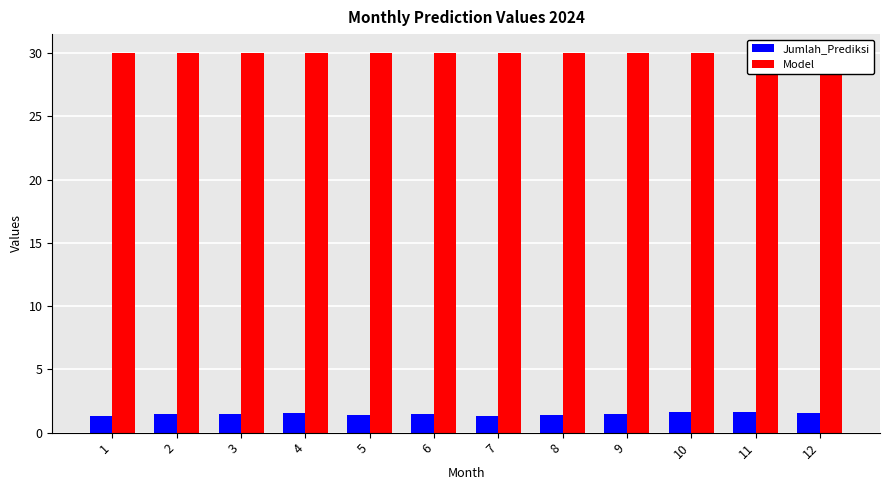

What is the sum of all Jumlah_Prediksi values?

17.8